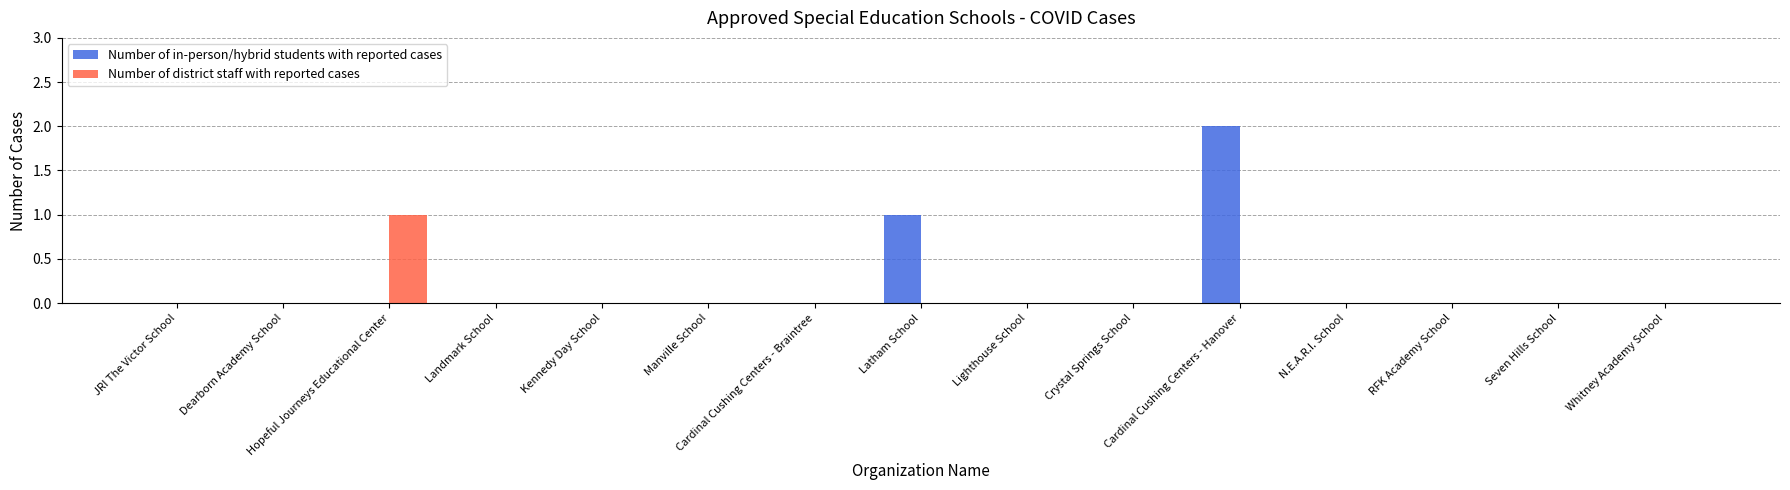

How many Number of district staff with reported cases values are between 0 and 1?

15